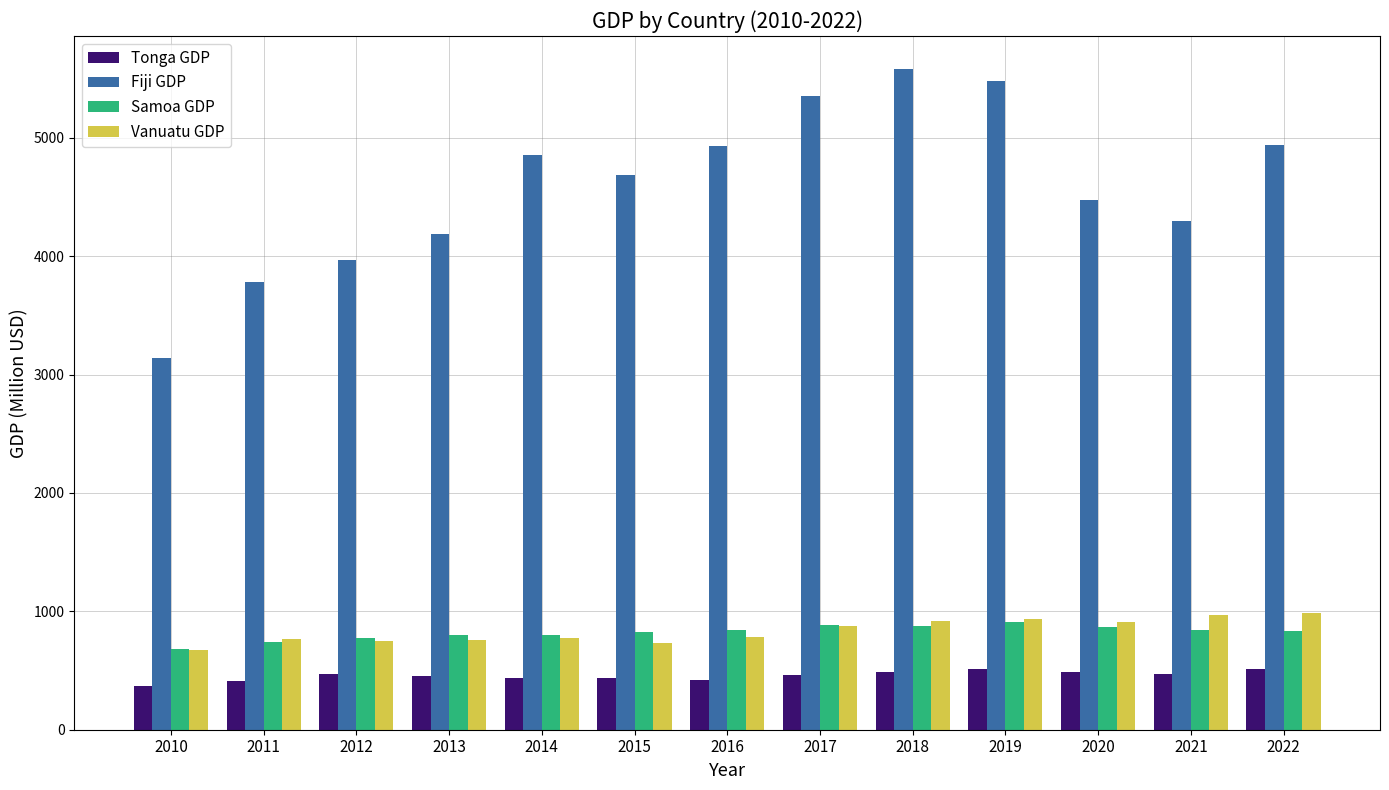

What is the value of the Vanuatu GDP bar at the 10th from the left?

936.5